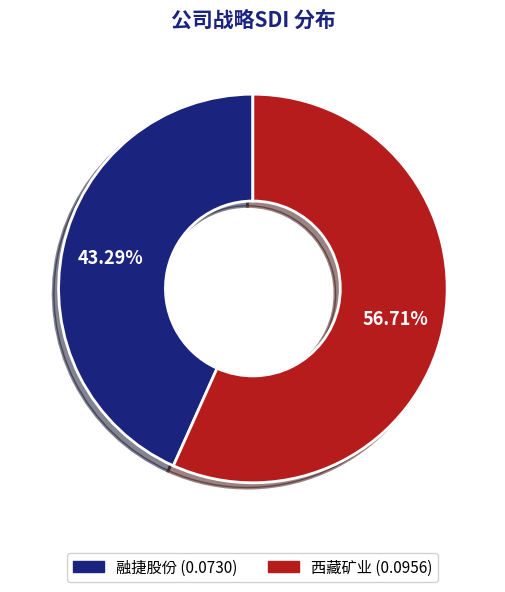

What is the smallest slice in the pie chart?

融捷股份